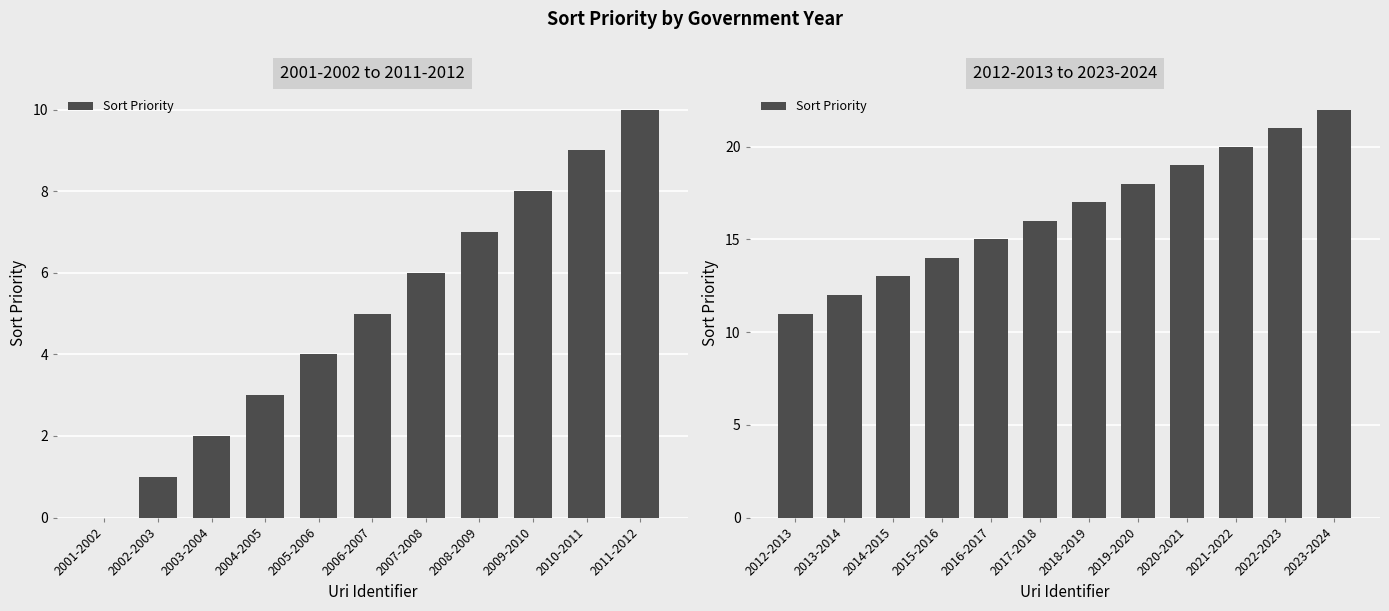

Count the number of values greater than 17.

5